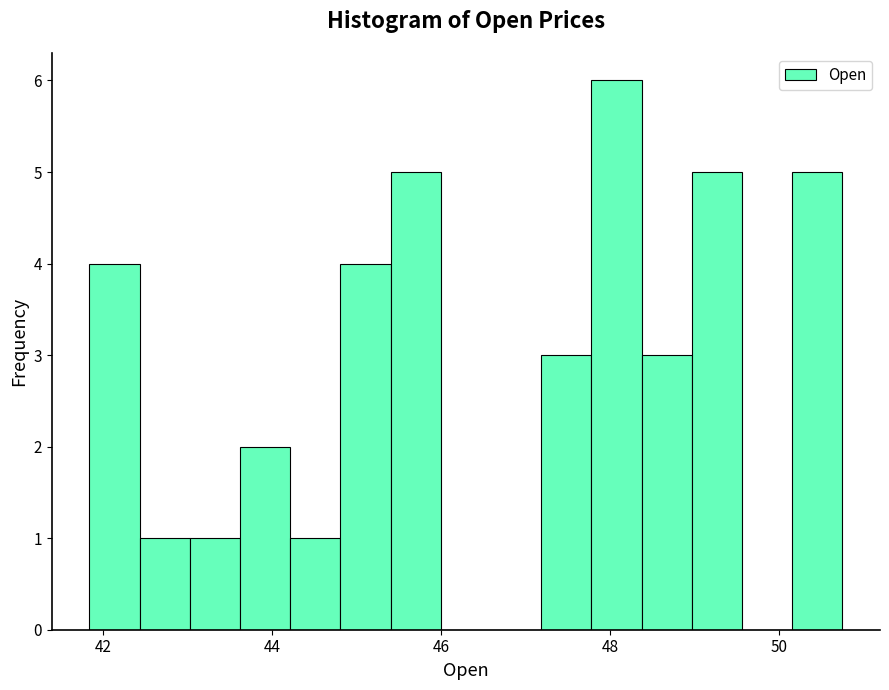

Read against the x-axis, roughly where is the centre of the tallest bar?

48.0